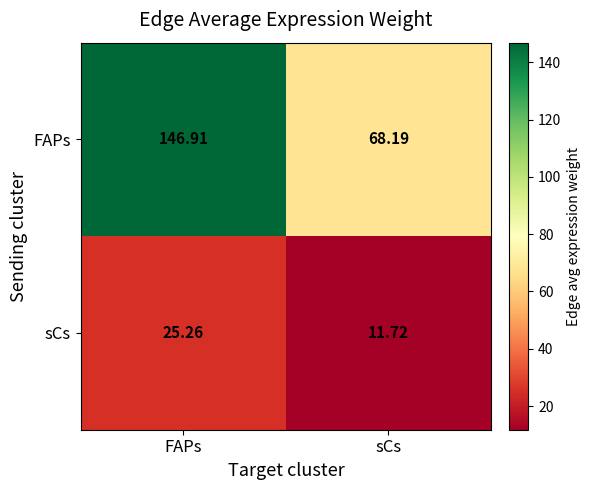

At which label does sCs reach its minimum?

sCs